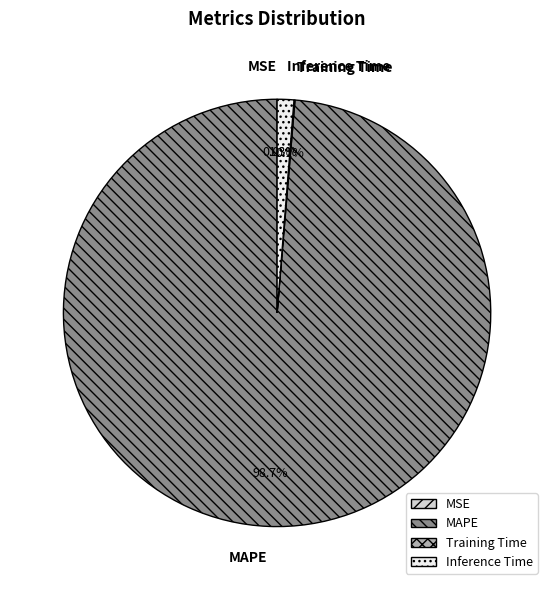

Combined, do MAPE and Inference Time account for over 50%?

Yes